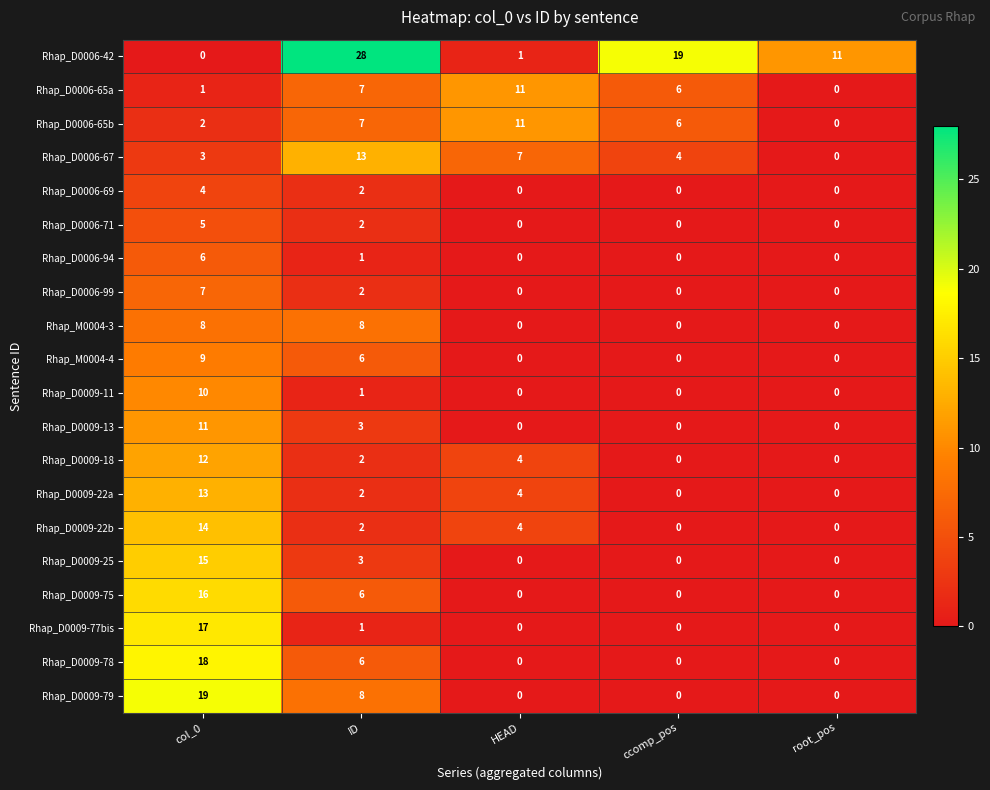

The Rhap_M0004-4 series shows 0 at HEAD. True or false?

True